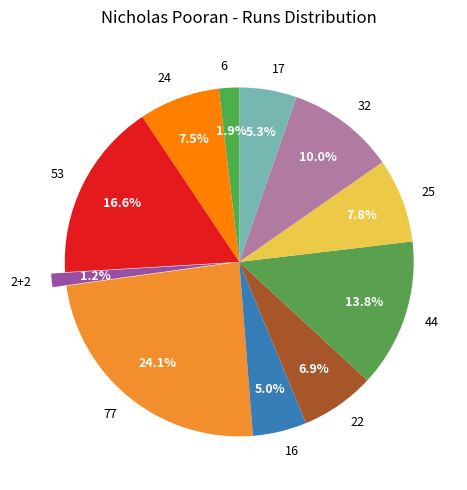

Which has a higher value, 77 or 16?

77